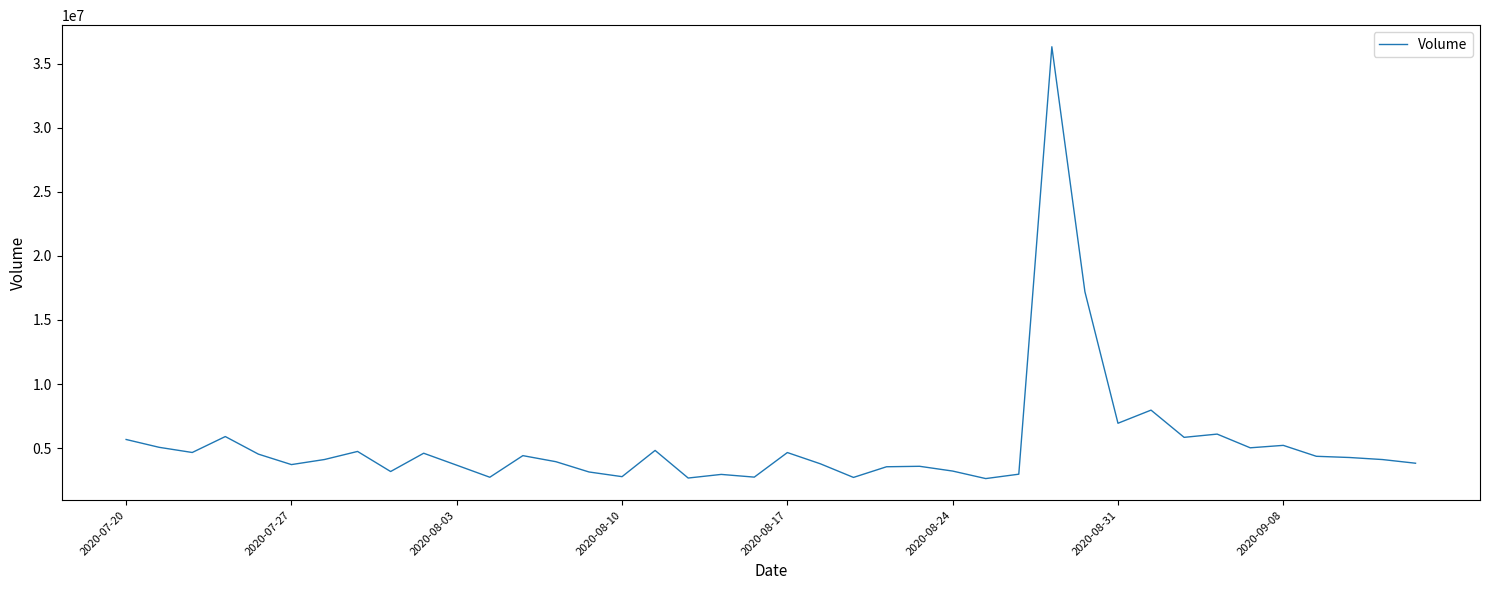

What is the difference between the maximum and minimum values?

33692600